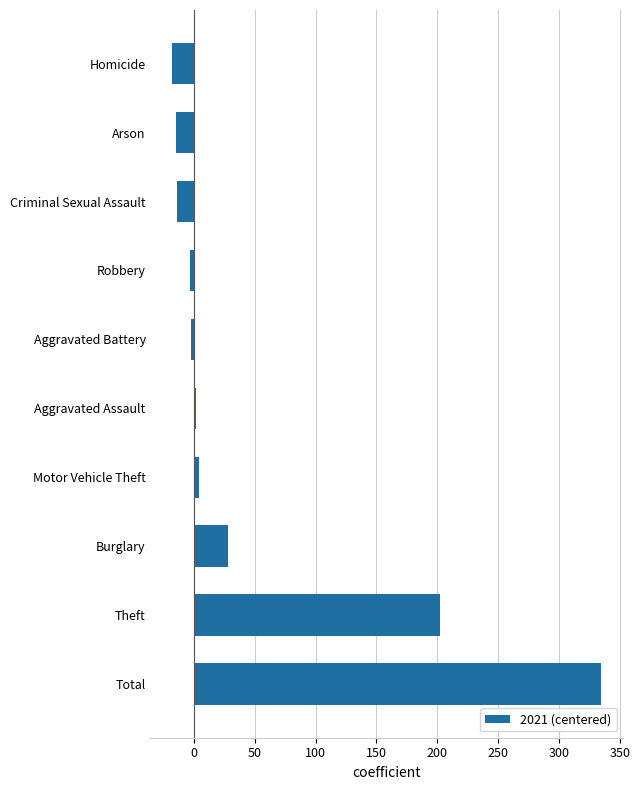

Is it true that the value at Burglary is 28?

True